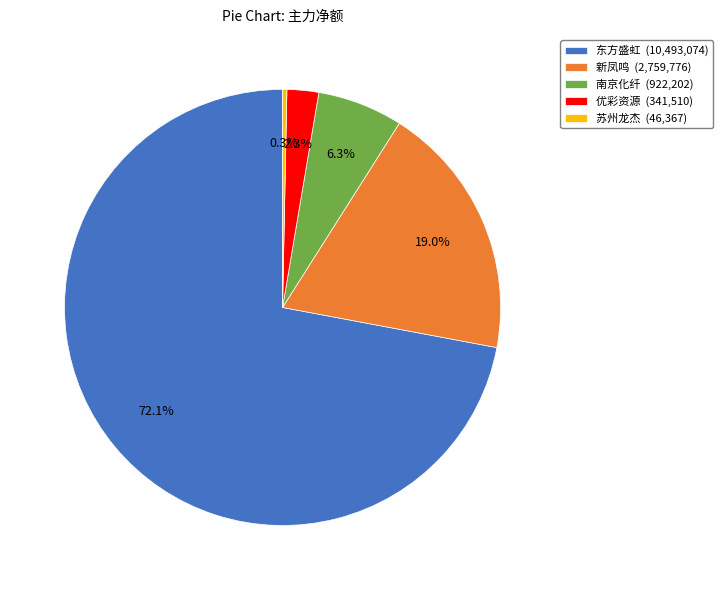

To the nearest percent, what is the average slice percentage?

20%